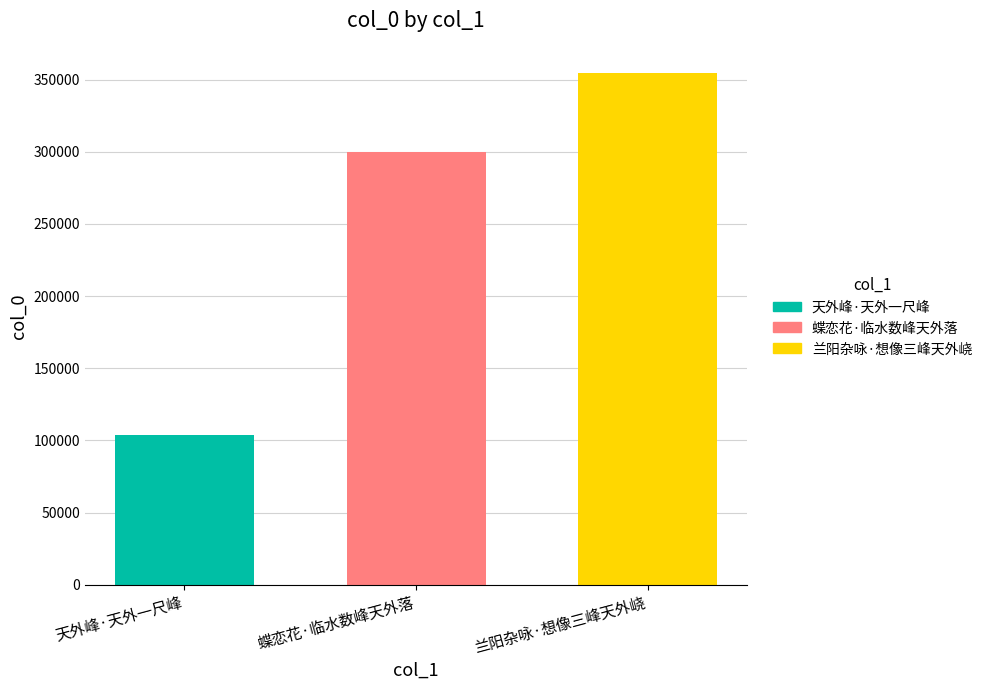

What position from the right is 天外峰·天外一尺峰?

3